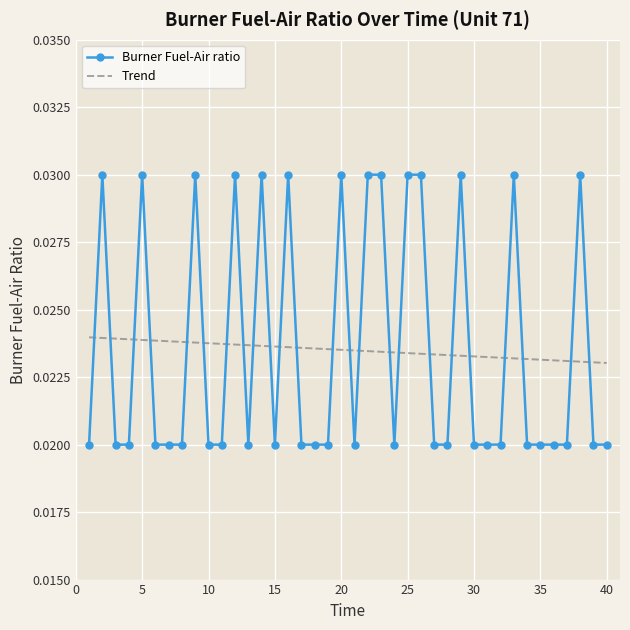

Which series has the widest spread of values?

Burner Fuel-Air ratio